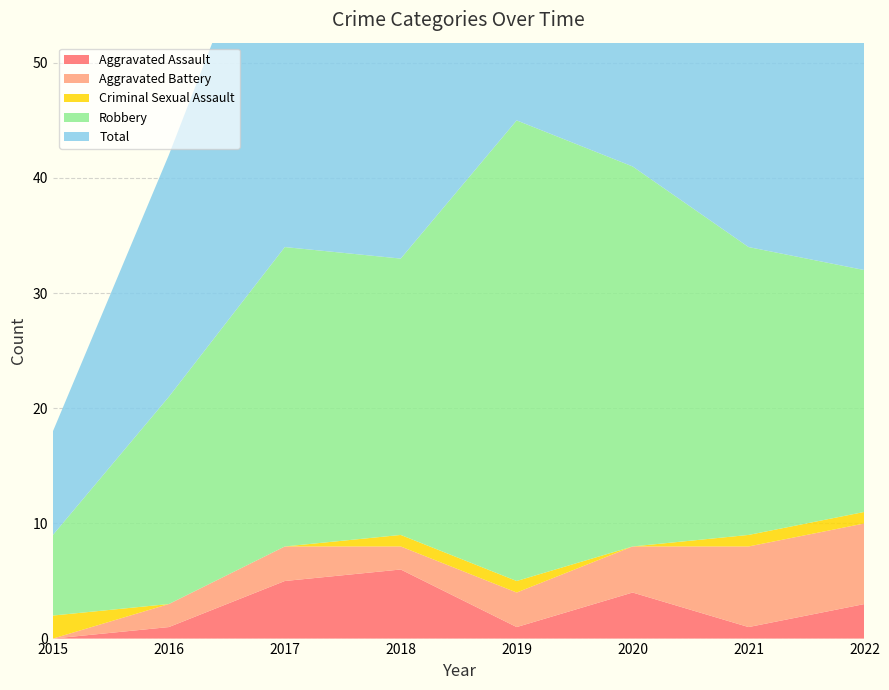

Reading left to right, what are all the values shown in this chart?

Aggravated Assault: 0	1	5	6	1	4	1	3
Aggravated Battery: 0	2	3	2	3	4	7	7
Criminal Sexual Assault: 2	0	0	1	1	0	1	1
Robbery: 7	18	26	24	40	33	25	21
Total: 9	21	34	33	45	41	34	33